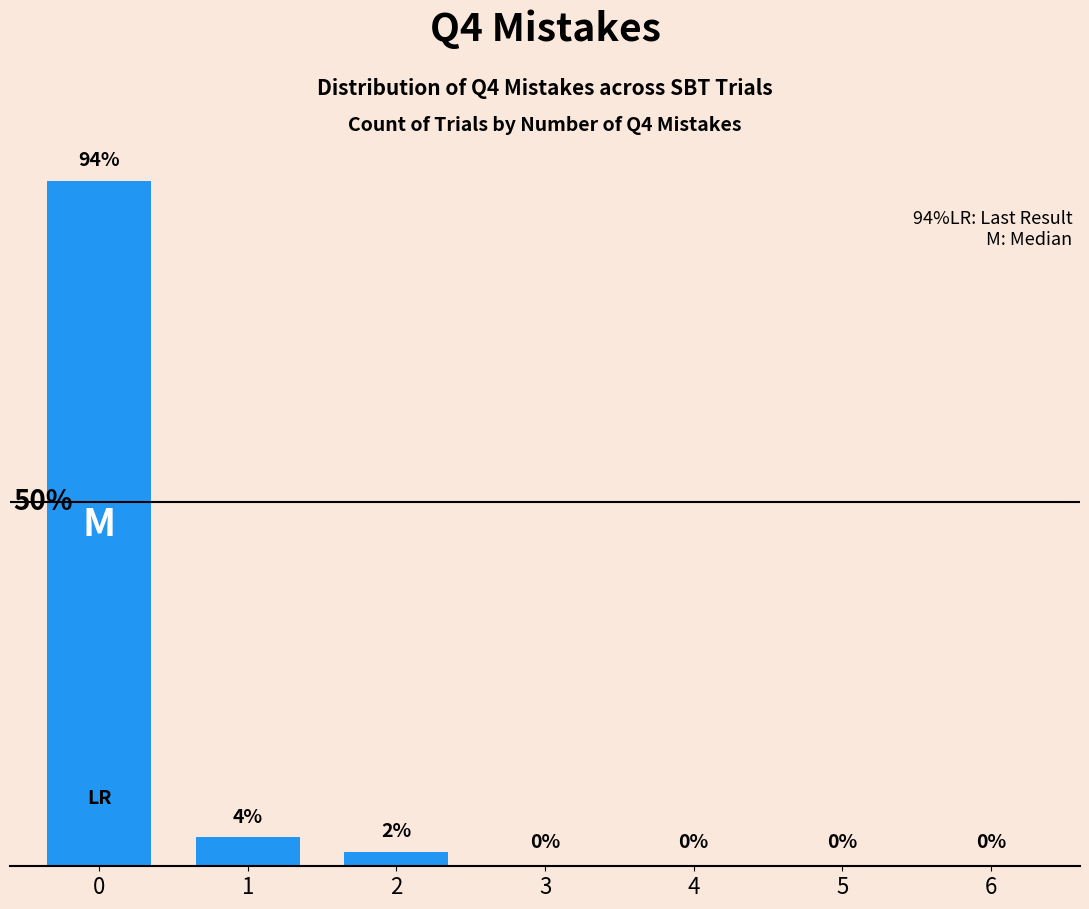

List the labels in order of value, smallest first.

3, 4, 5, 6, 2, 1, 0